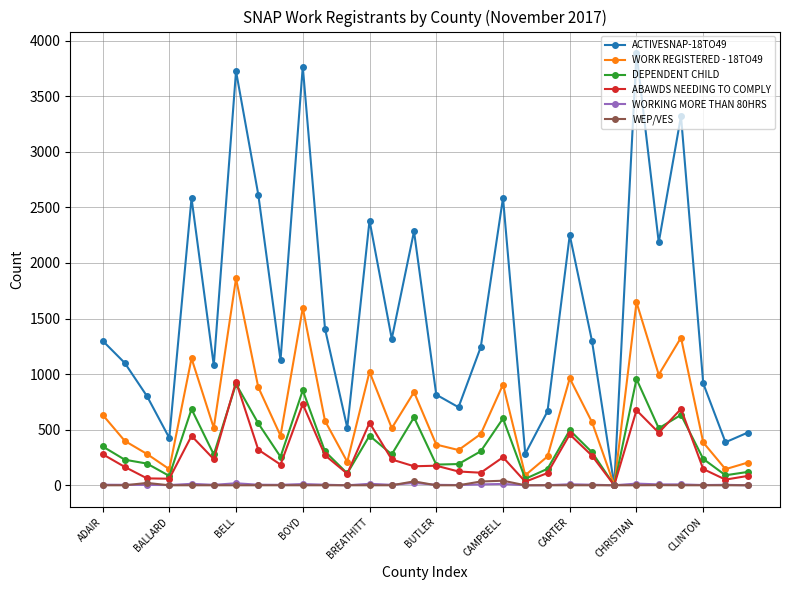

How many data points in WORK REGISTERED - 18TO49 are less than 516?

15